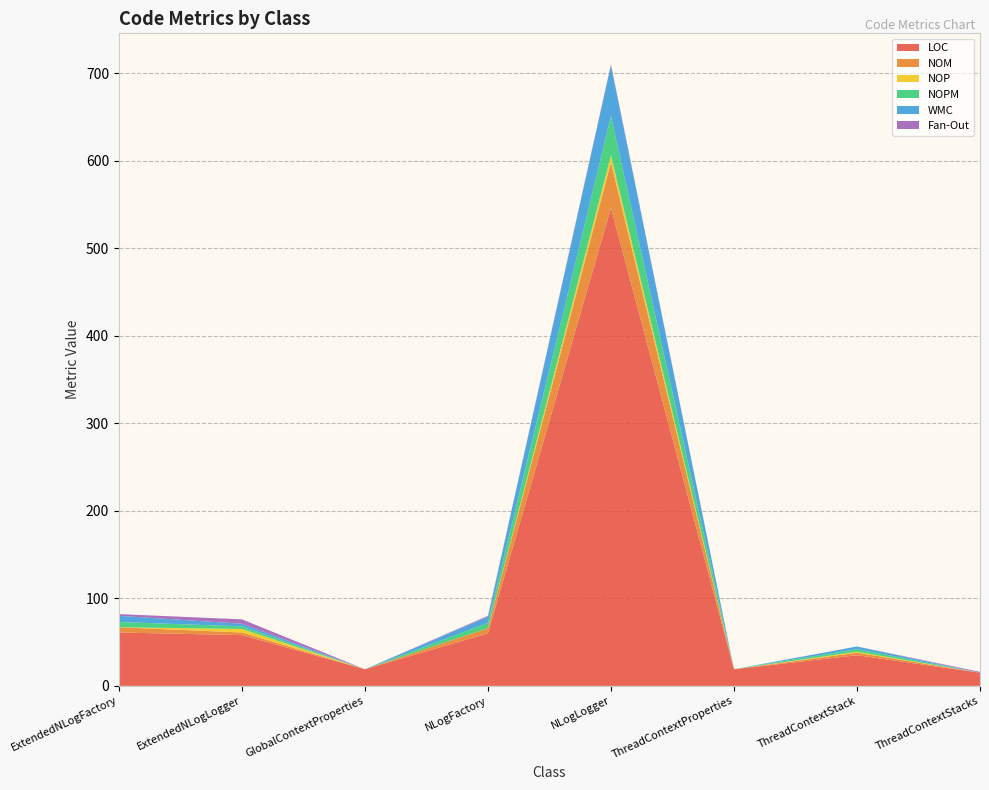

Reading left to right, what are all the values shown in this chart?

LOC: 61	58	19	60	546	19	35	15
NOM: 6	3	0	6	52	0	3	0
NOP: 0	4	0	0	8	0	1	0
NOPM: 6	3	0	6	45	0	3	0
WMC: 7	3	0	7	58	0	3	0
Fan-Out: 2	5	0	1	1	0	0	1